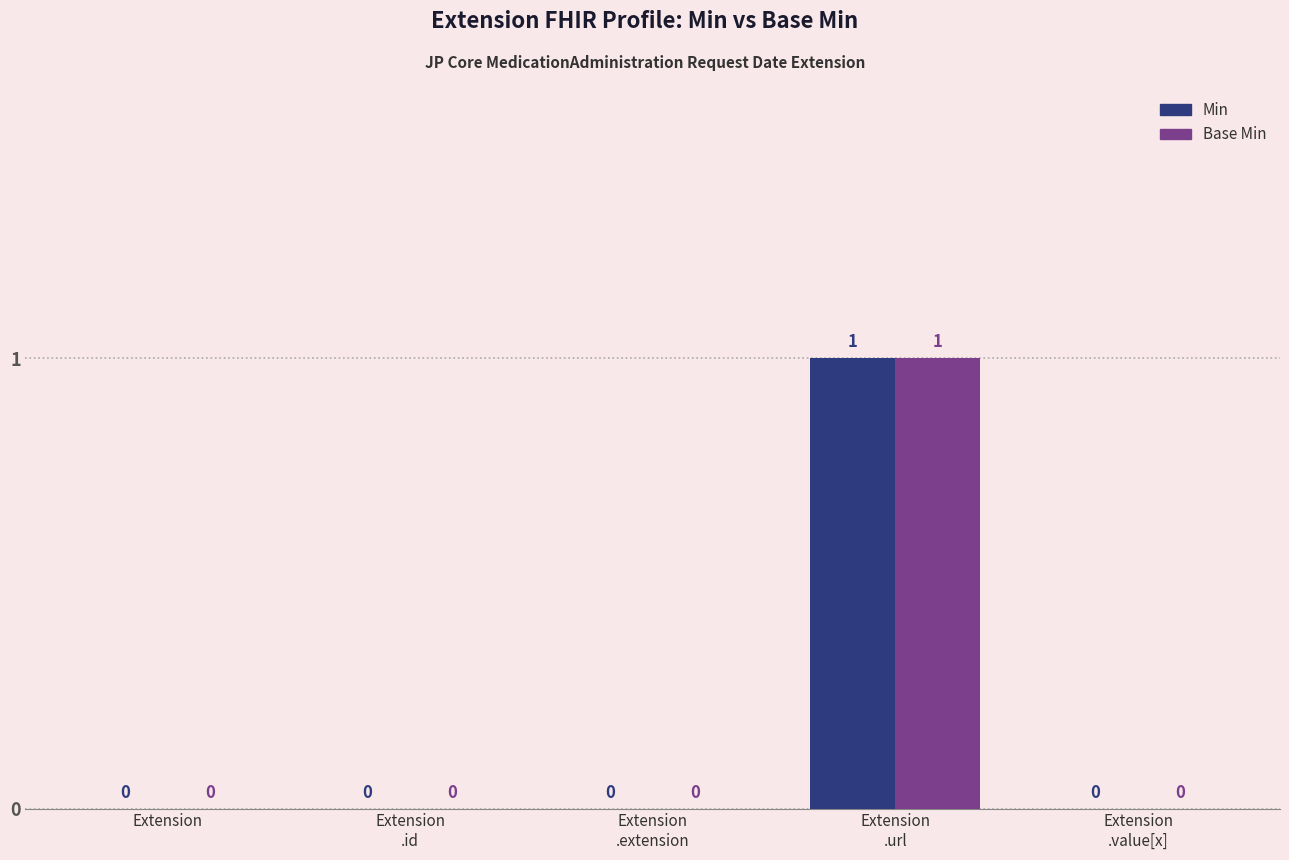

What is the sum of all Base Min values?

1